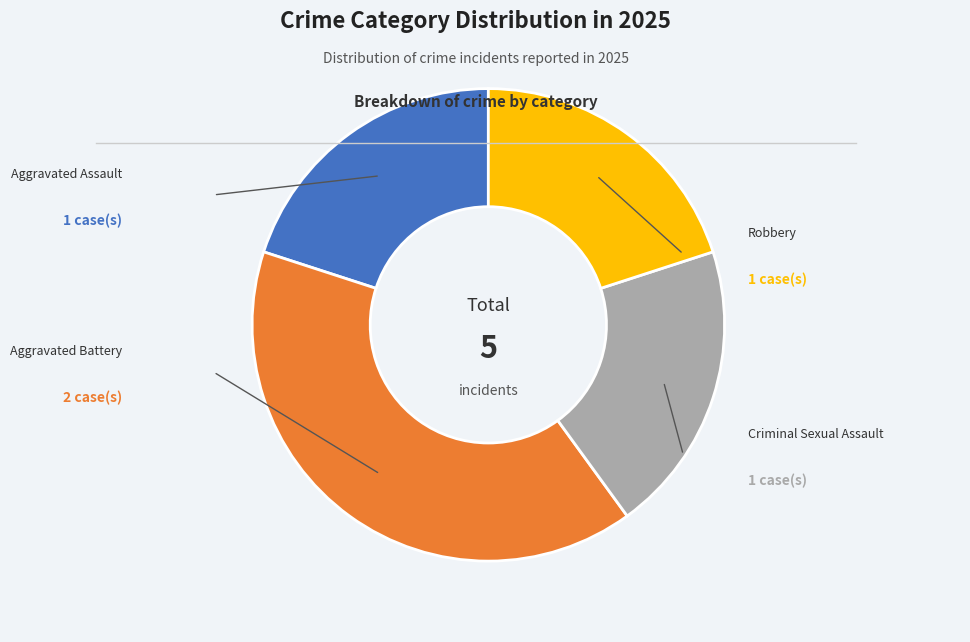

Is there a majority slice in this chart?

No